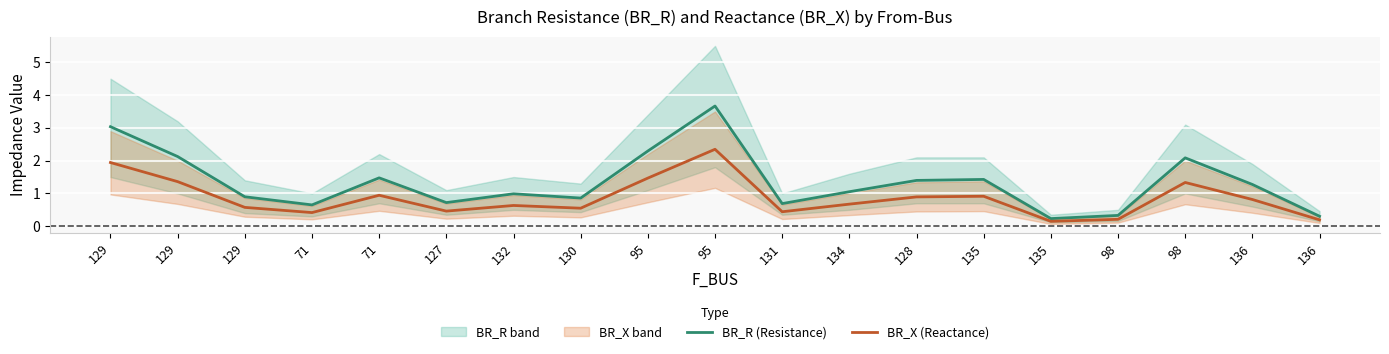

The BR_X (Reactance) series shows 0.9 at 71. True or false?

True